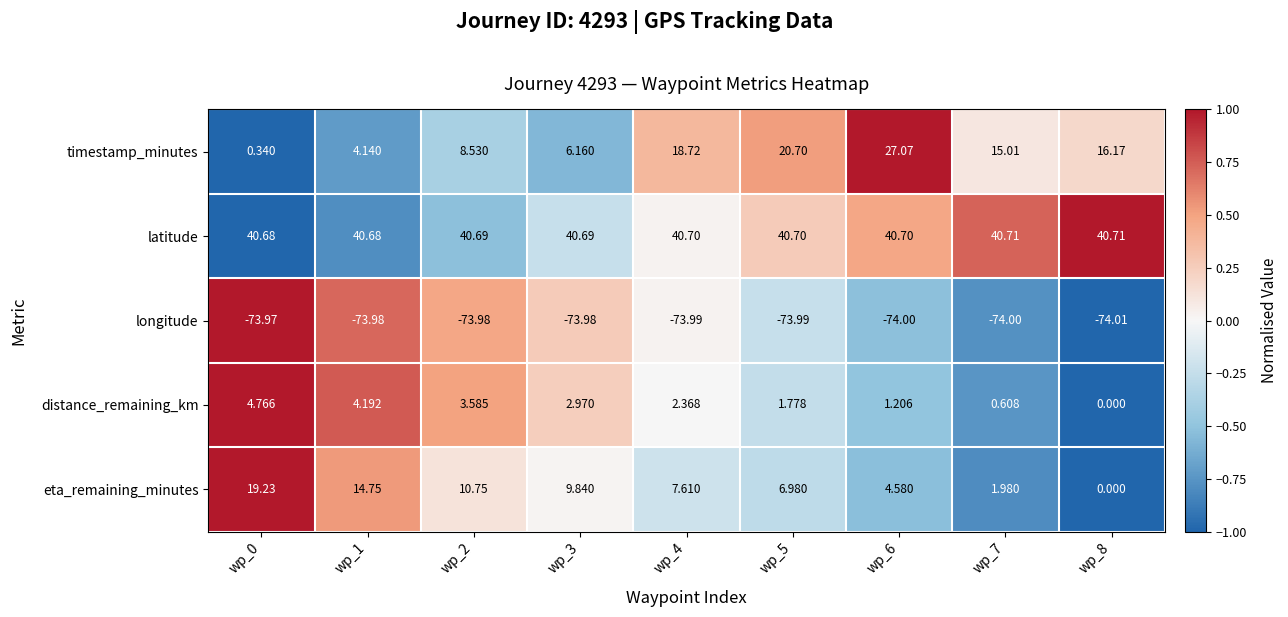

How many categories are shown in the chart?

9